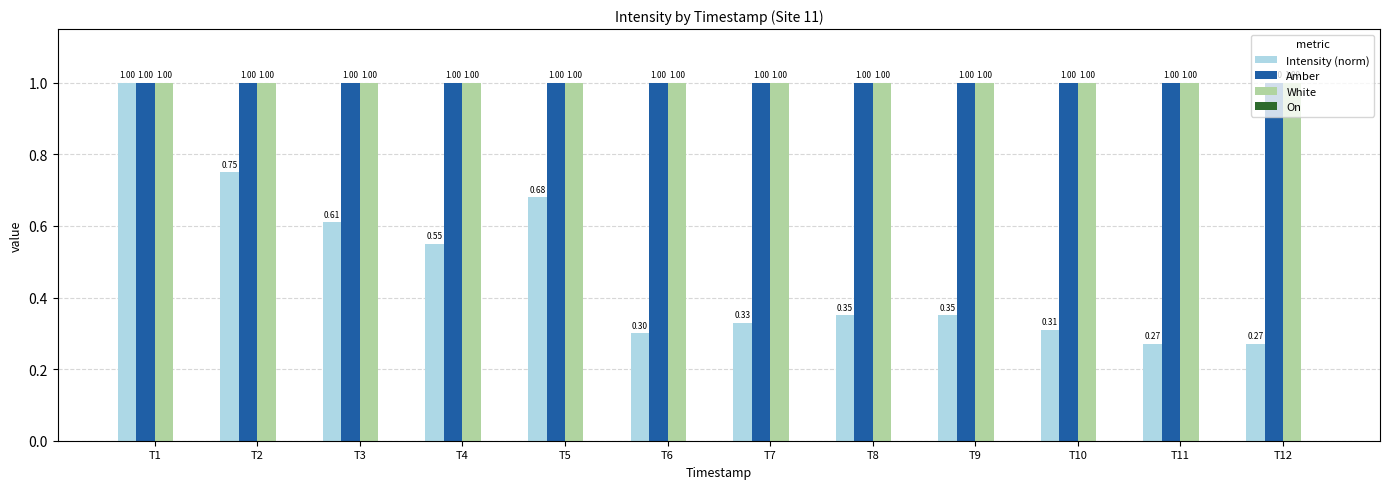

Which series changed the most between T4 and T6?

Intensity (norm)